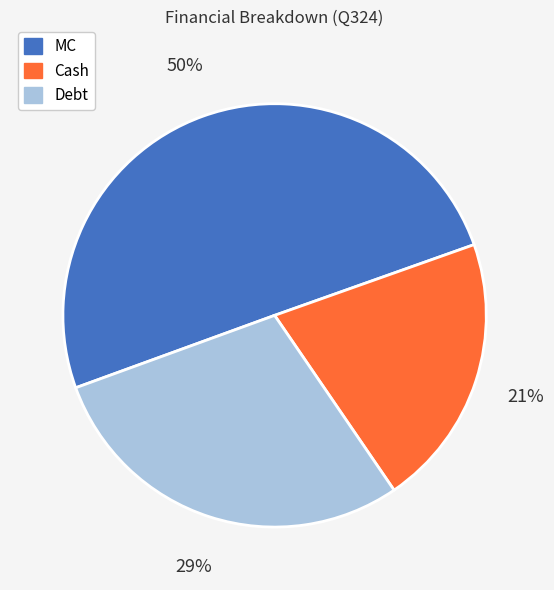

To the nearest percent, what portion does Debt represent?

29%